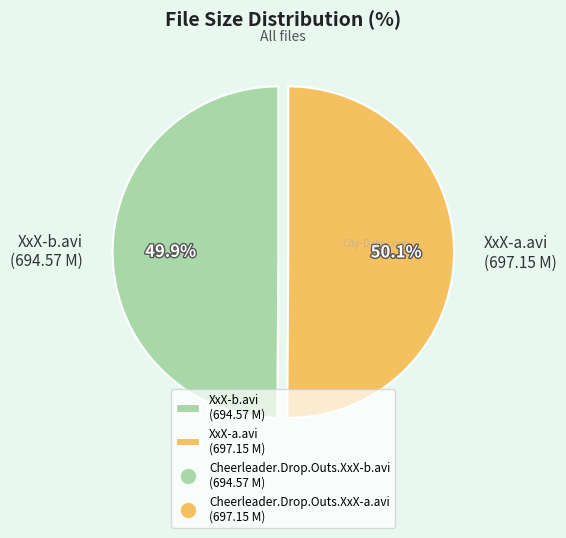

What is the ratio of the value at XxX-b.avi (694.57 M) to the value at XxX-a.avi (697.15 M)?

1.0